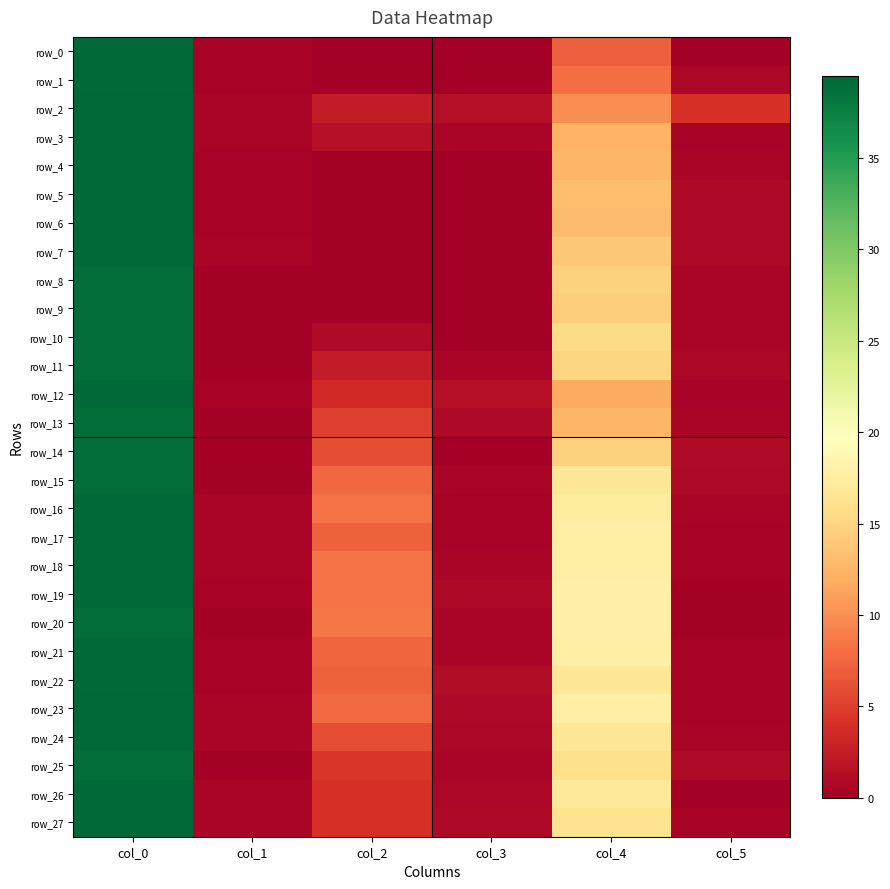

What is the highest value of the row_5 series?

39.2